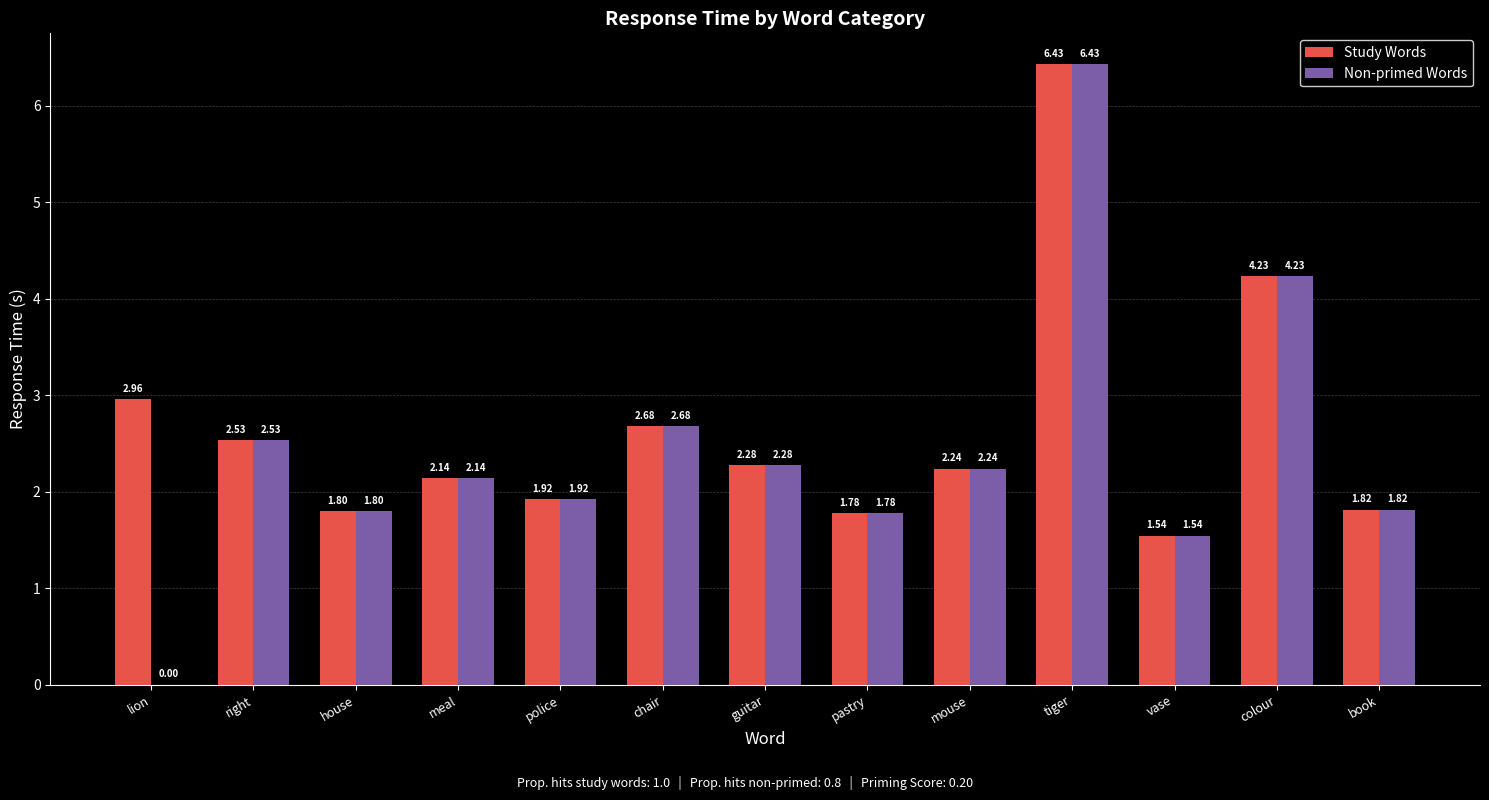

Where is Non-primed Words nearest to the value 3?

chair